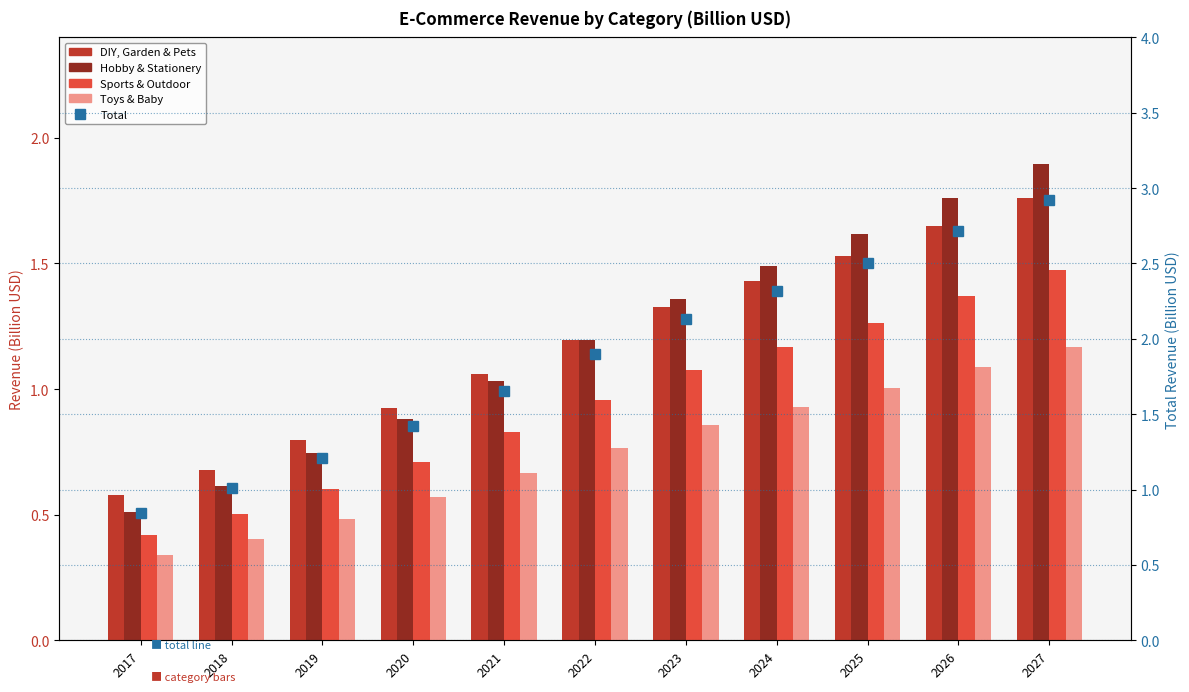

Are the bars grouped side by side (vs. stacked)?

Yes